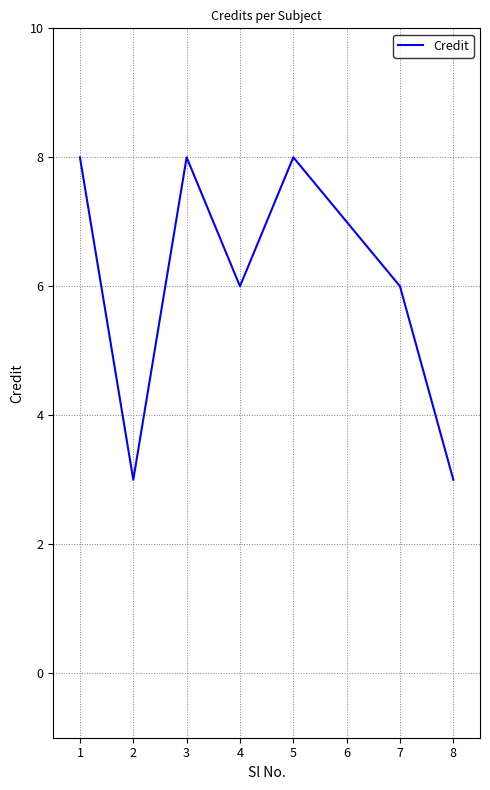

Reading left to right, extract all data points from this chart.

8	3	8	6	8	7	6	3